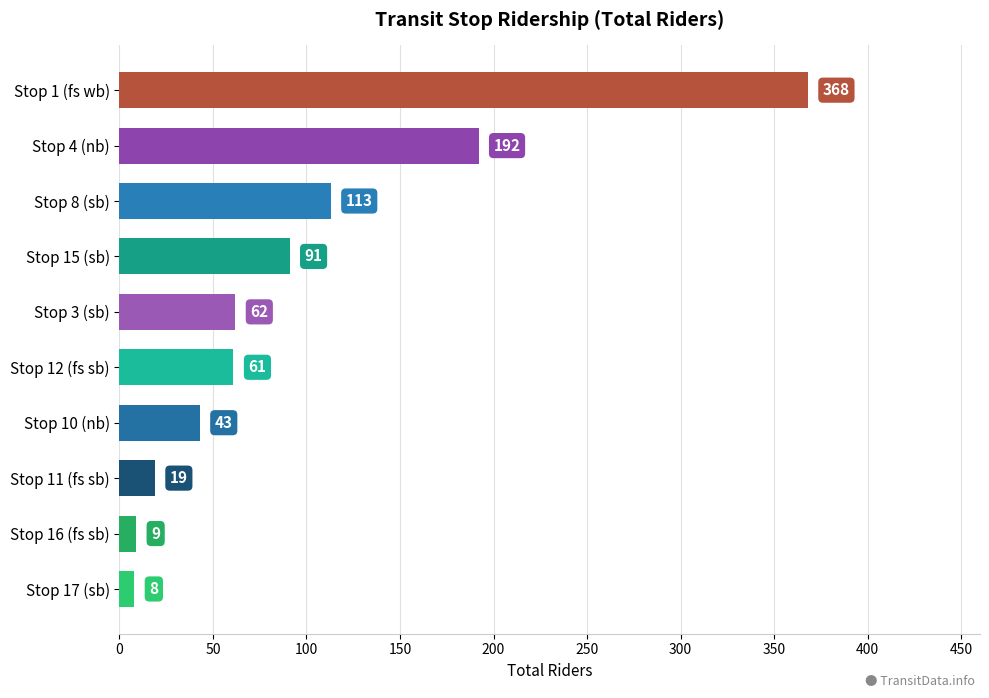

Reading bottom to top, transcribe all the data shown in this chart.

8	9	19	43	61	62	91	113	192	368